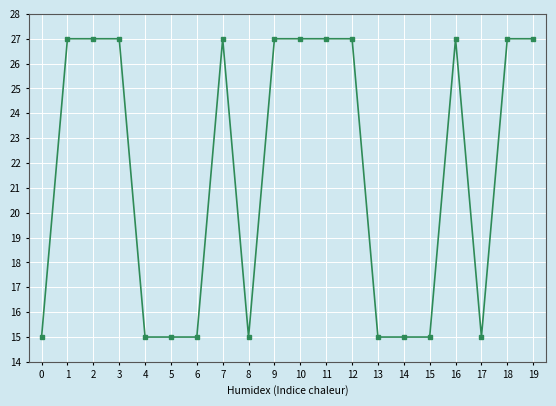

True or false: the data shows 15 at 13.

True